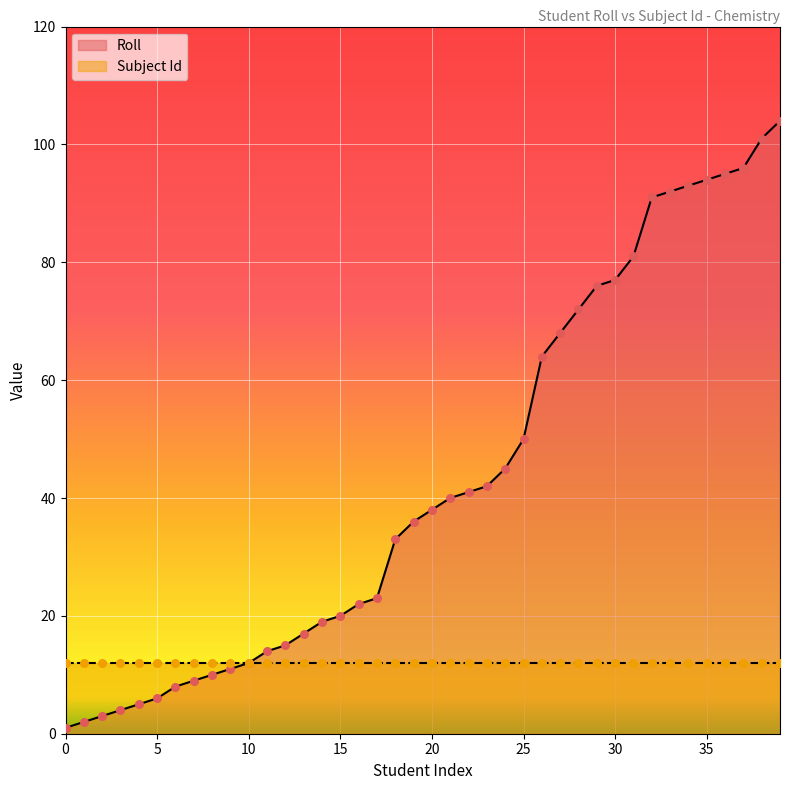

Between 92 and 50, which is larger?

92